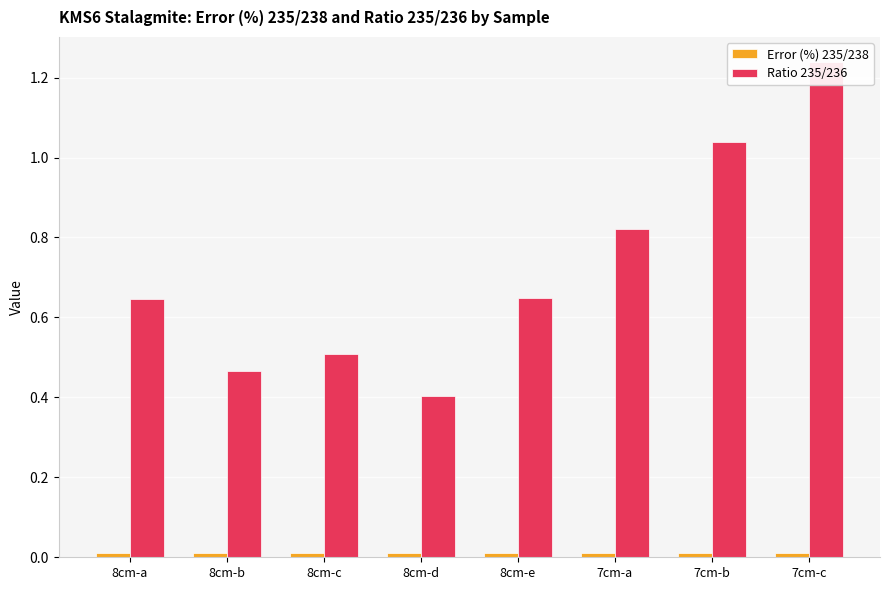

Is the value of Ratio 235/236 at 8cm-b greater than the value of Error (%) 235/238 at 8cm-d?

Yes